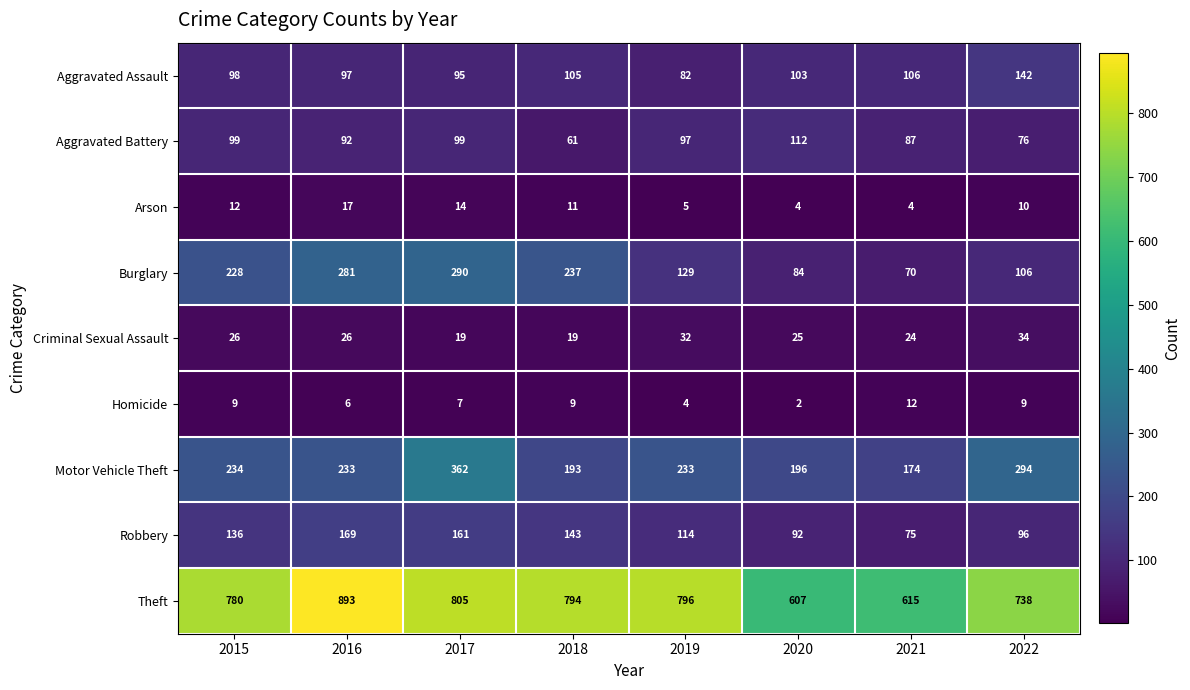

What is the approximate value of Criminal Sexual Assault at 2019, to the nearest 10?

30